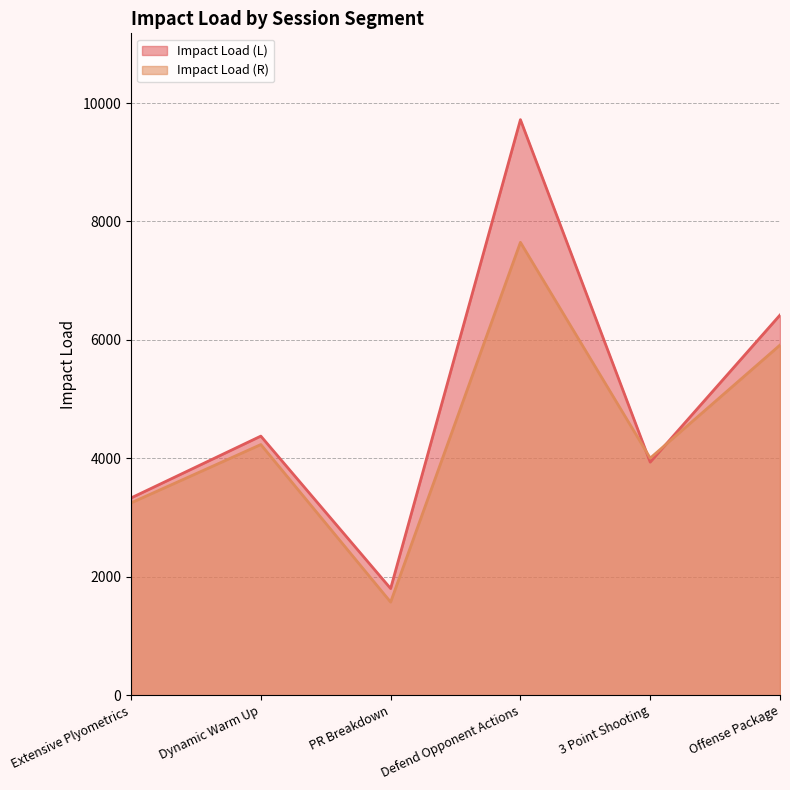

What is the maximum value shown in the chart?

9719.5